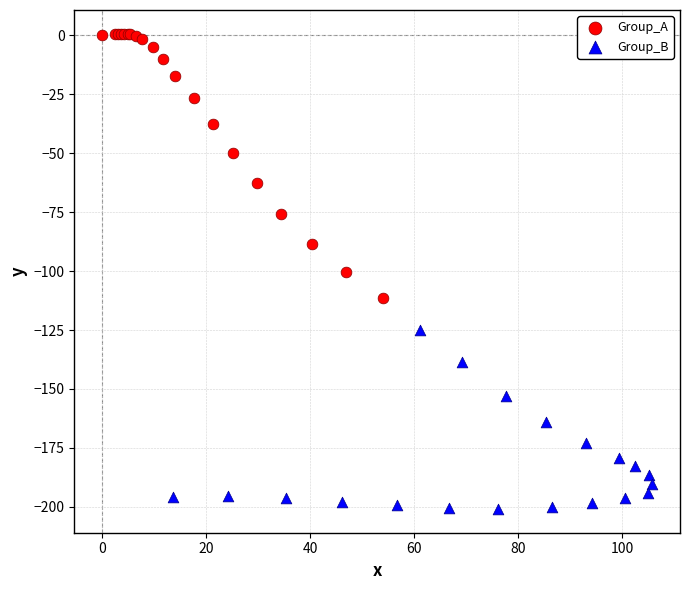

Which series has the largest Y range (max minus min)?

Group_A